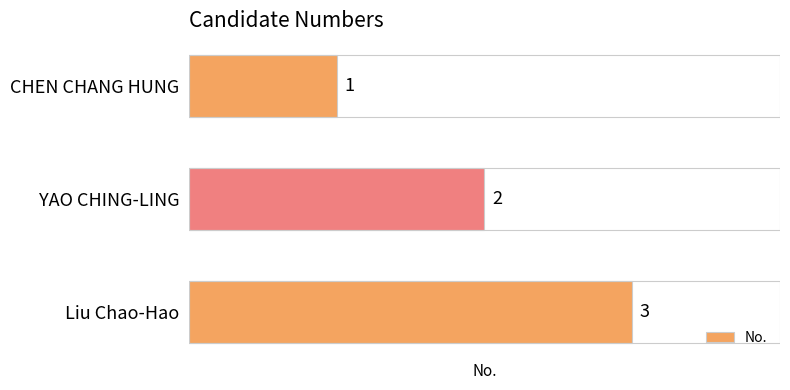

What is the smallest value displayed?

1